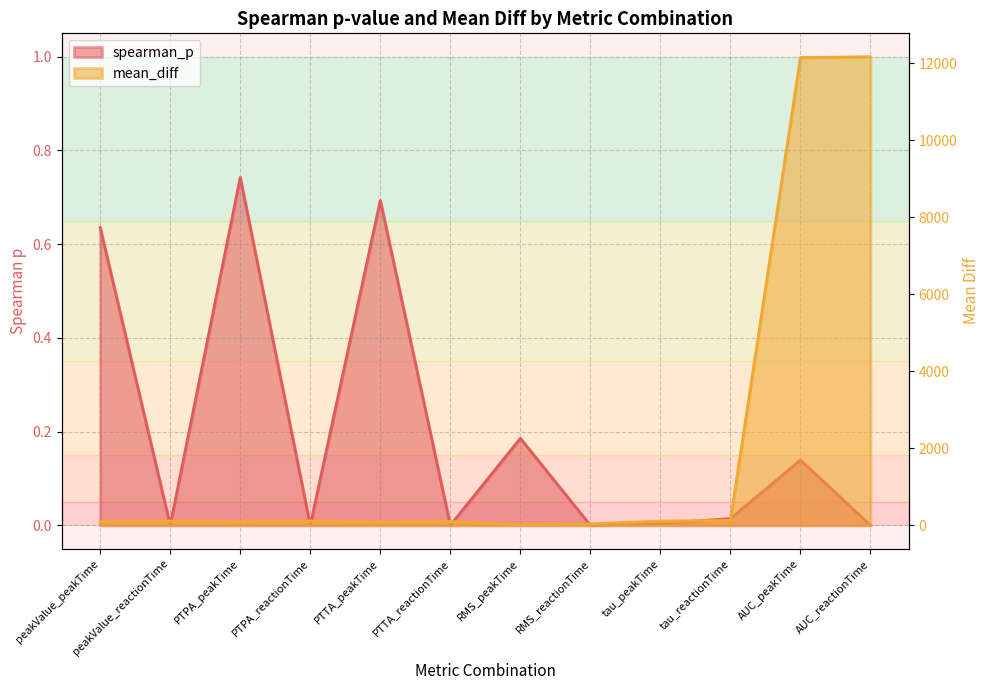

Where is spearman_p nearest to the value 0?

RMS_reactionTime